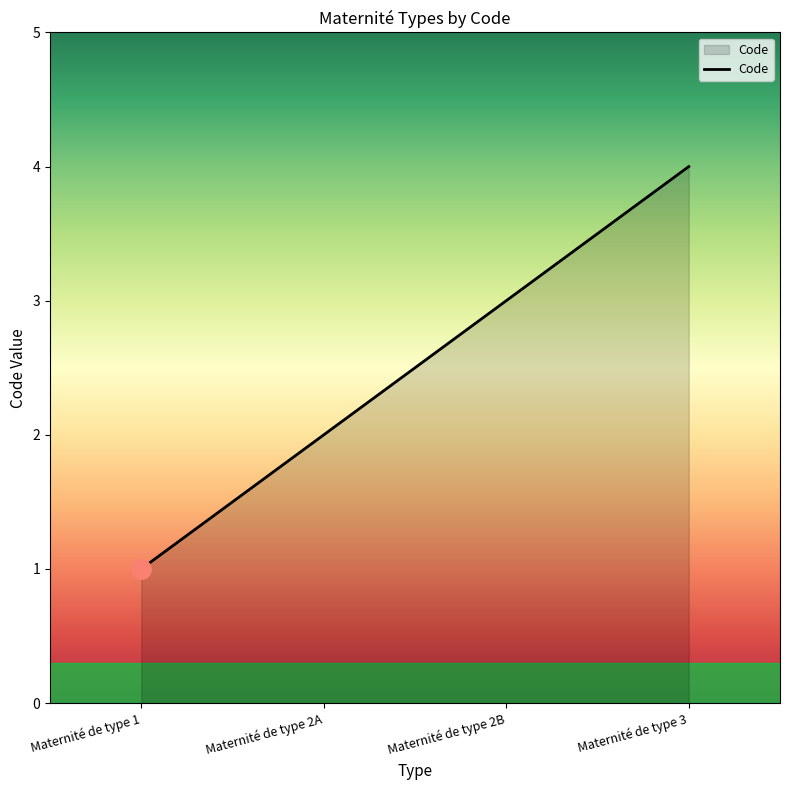

Reading left to right, extract all data points from this chart.

1	2	3	4